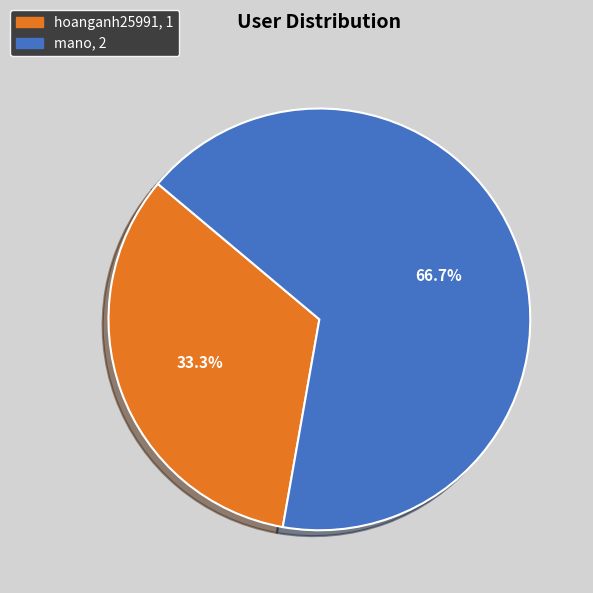

How many segments does this pie chart have?

2